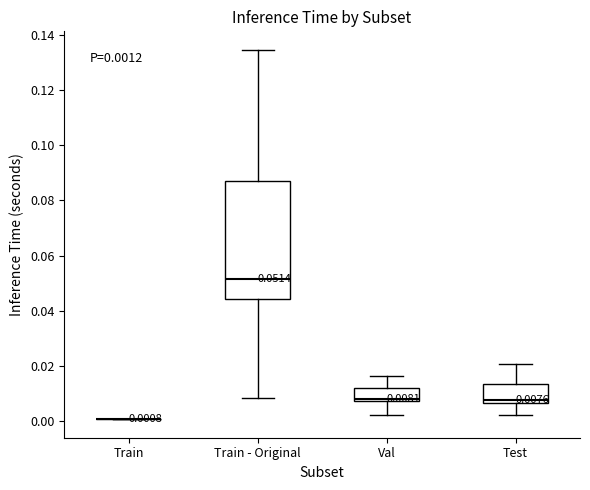

Which box is the tallest, from its lower edge to its upper edge?

Train - Original